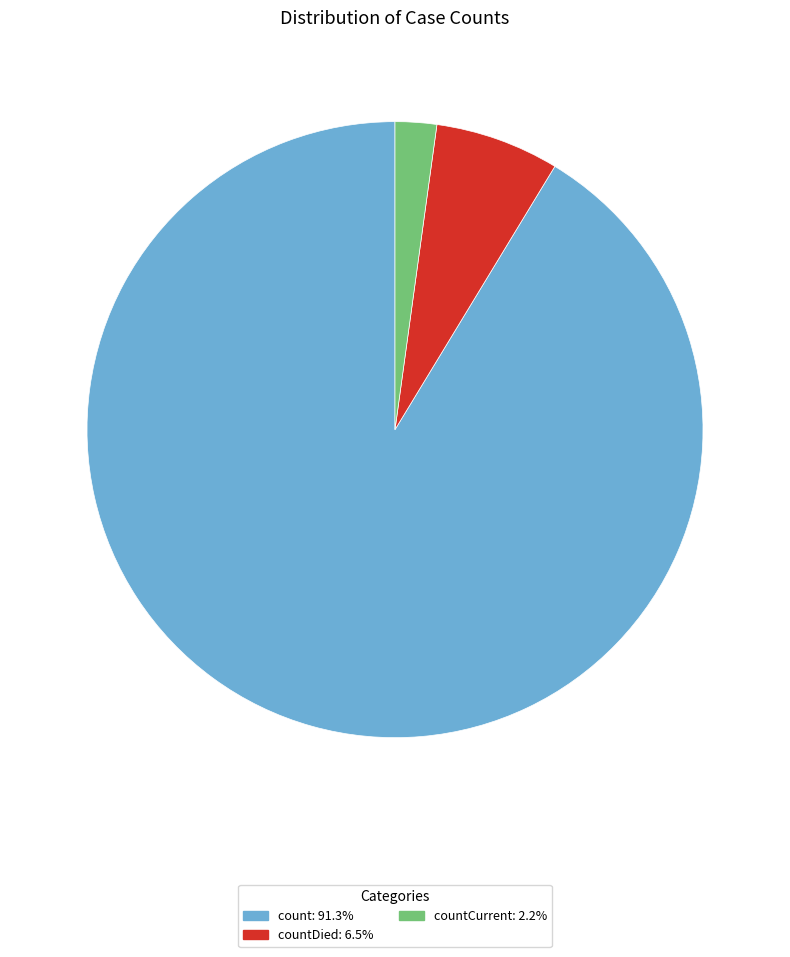

Is there a majority slice in this chart?

Yes